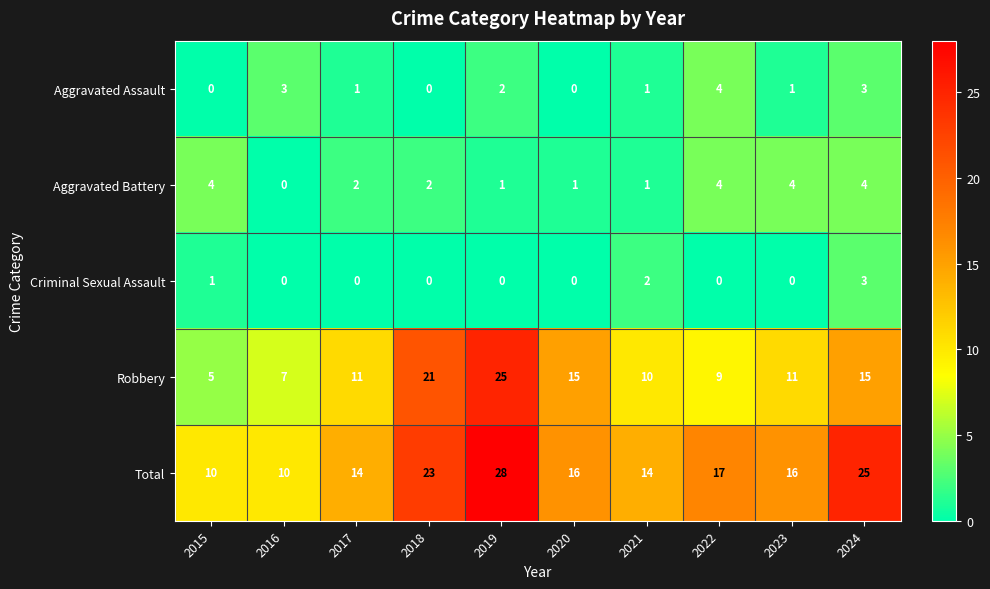

Between 2020 and 2024, which series saw the biggest shift?

Total